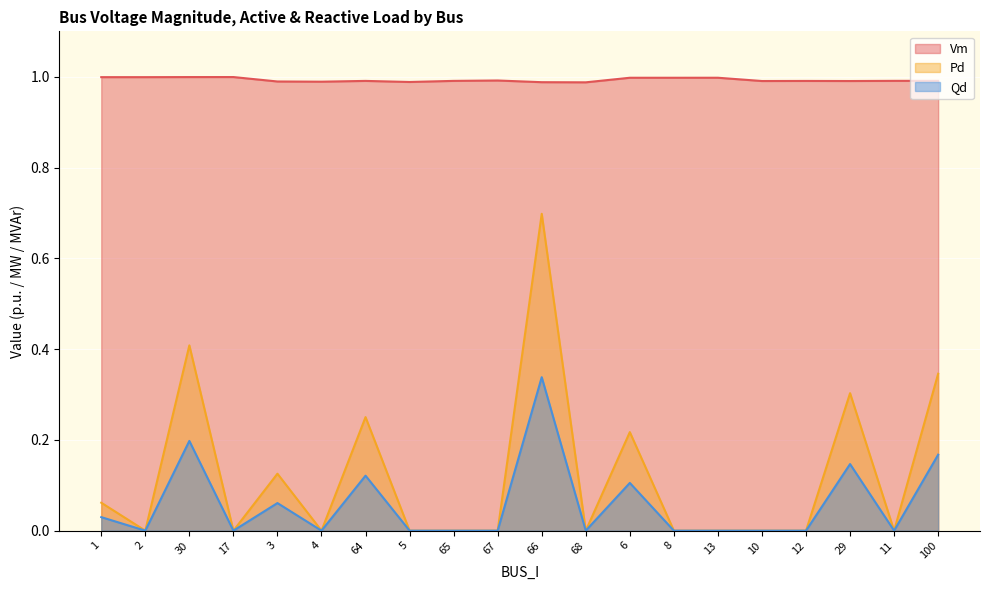

Which category has the highest value in the Qd series?

66